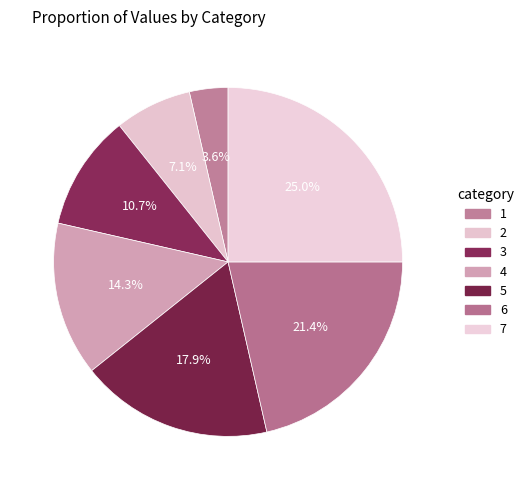

What is the change in value from 2 to 3?

+1